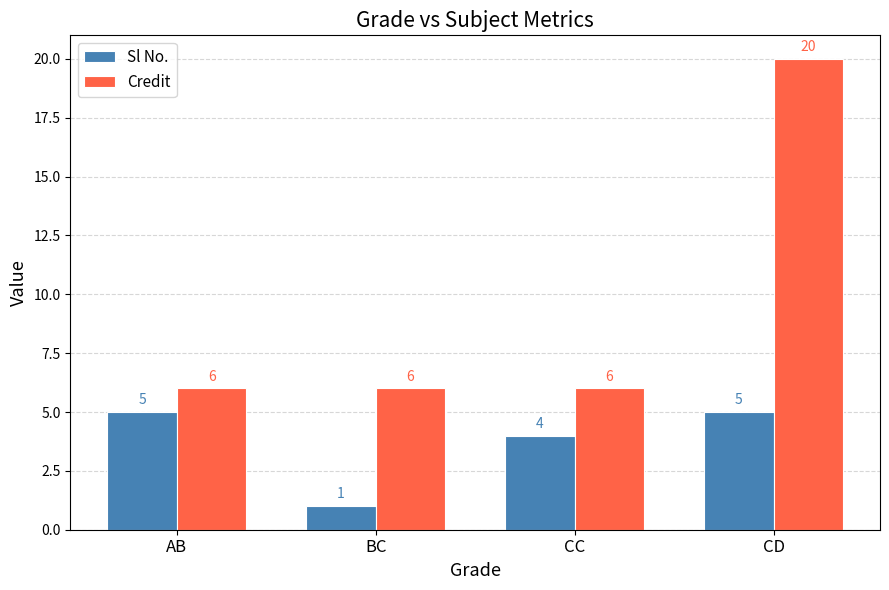

At which category is the sum across all series the highest?

CD